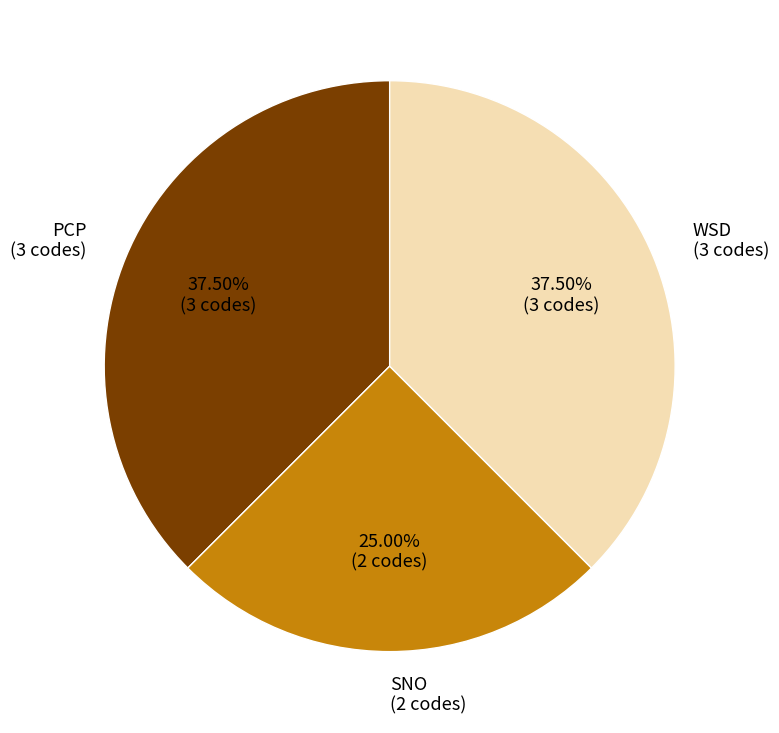

How many segments does this pie chart have?

3